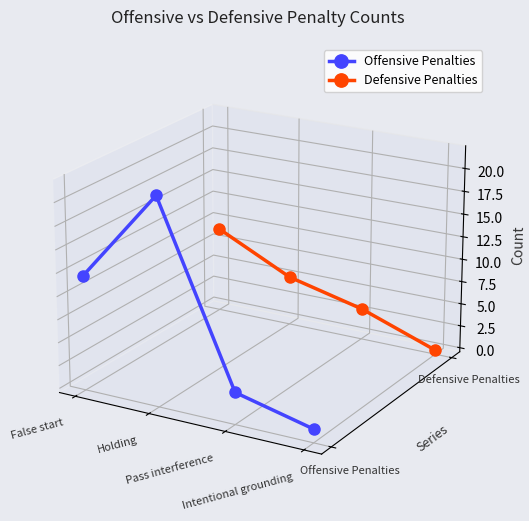

Where do Offensive Penalties and Defensive Penalties first cross each other?

False start and Holding